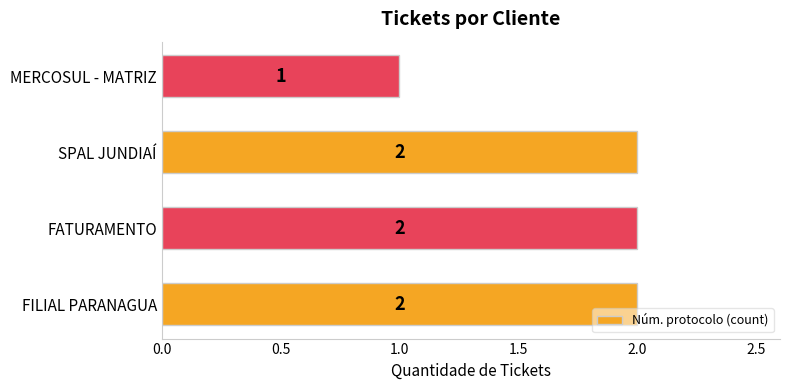

How many bars are there in total?

4